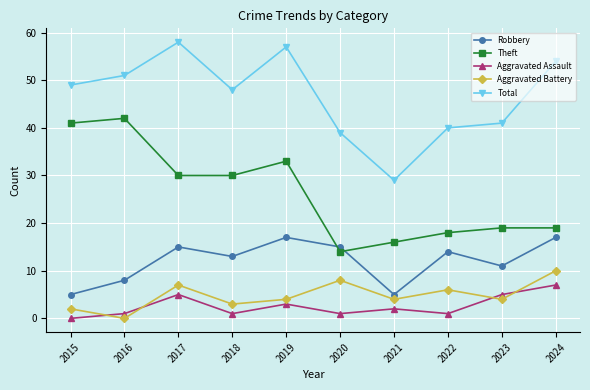

How many lines are shown in the chart?

5